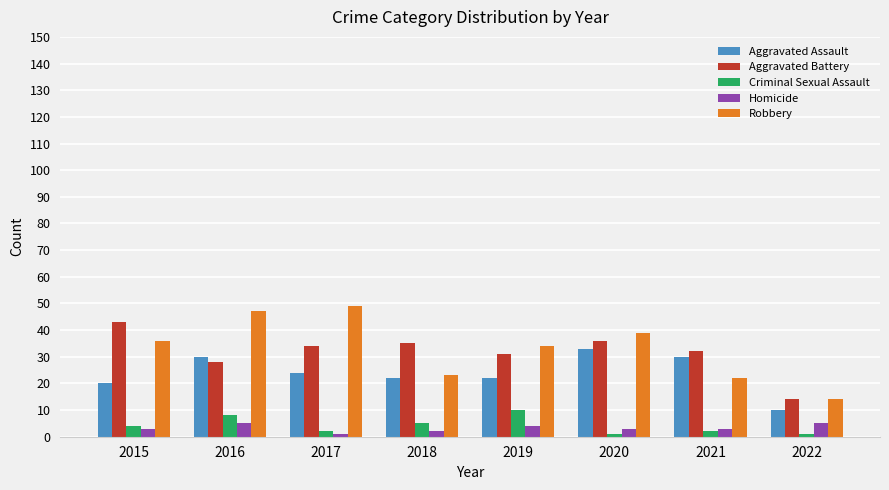

How many bars are there in each group?

5